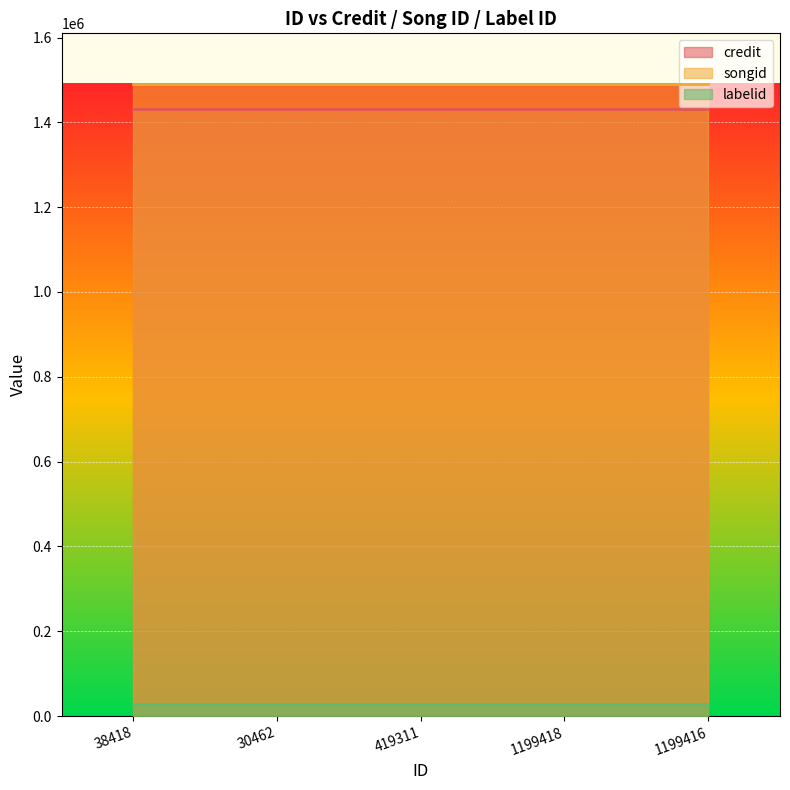

Which series has the largest range (max minus min)?

credit